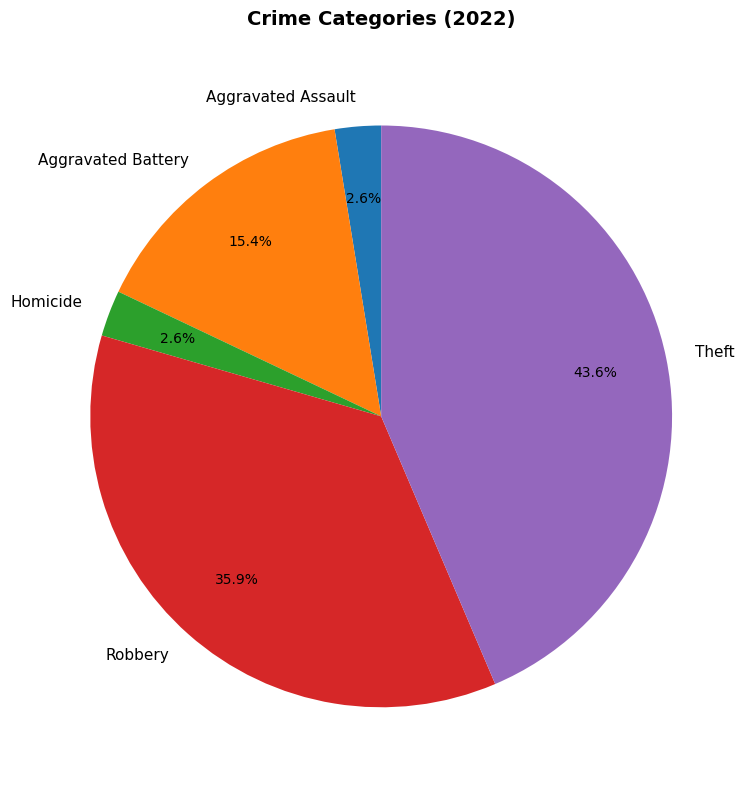

Is there any slice that represents more than half of the pie?

No